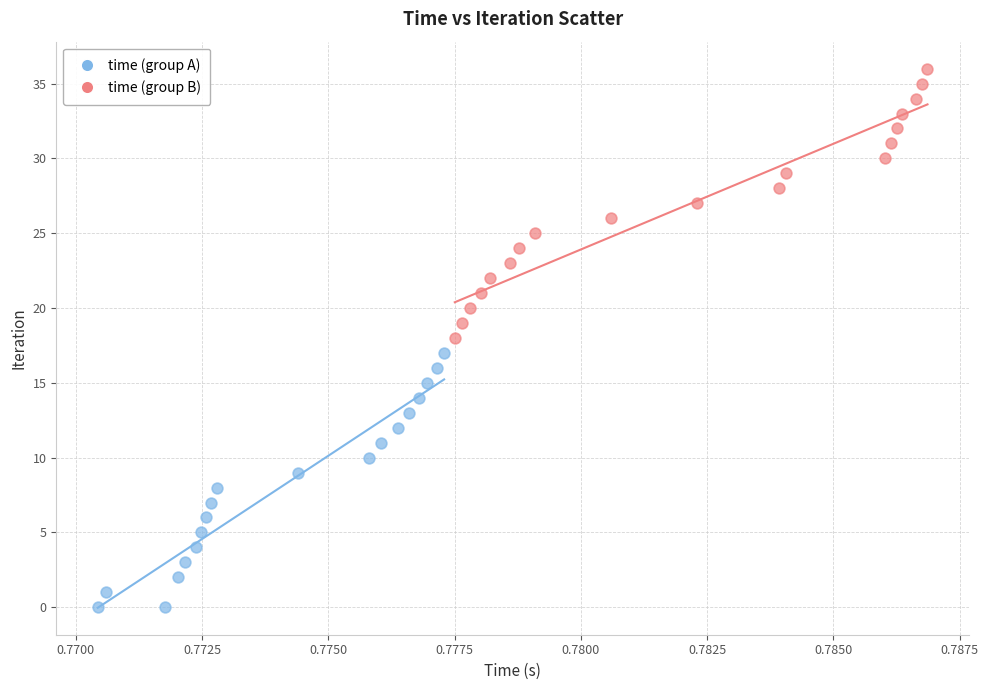

Which series contains the lowest Y value?

time (group A)